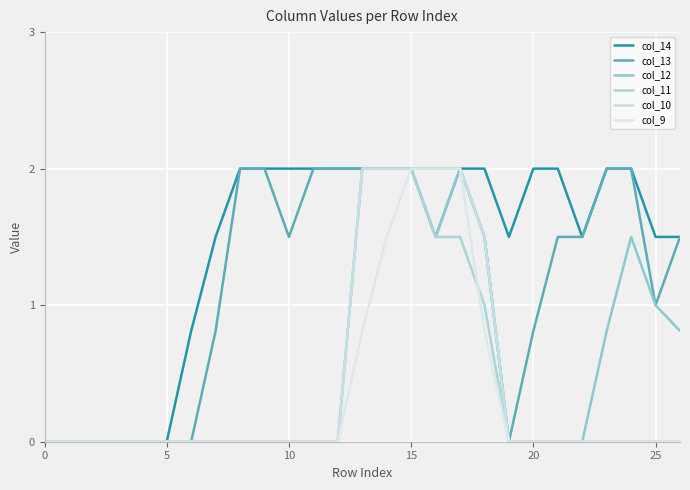

Where is col_13 nearest to the value 1?

25